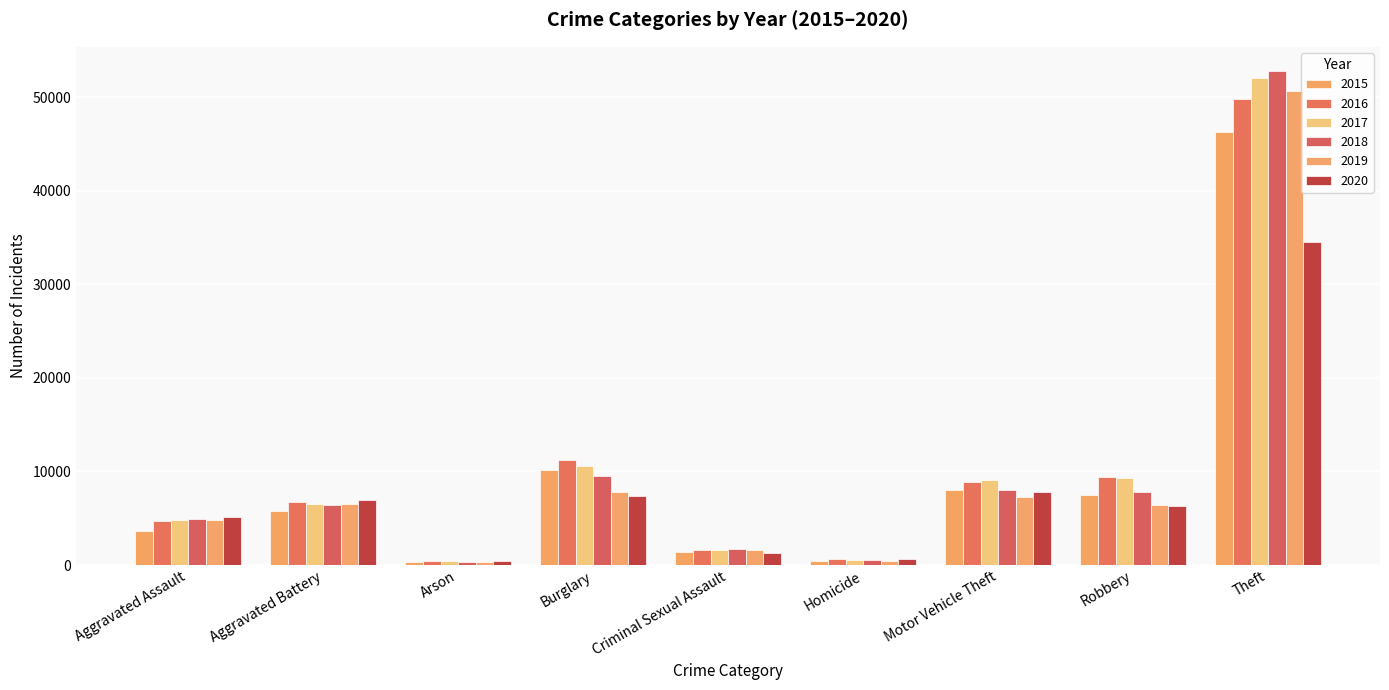

What is the label of the 5th bar from the left?

Criminal Sexual Assault